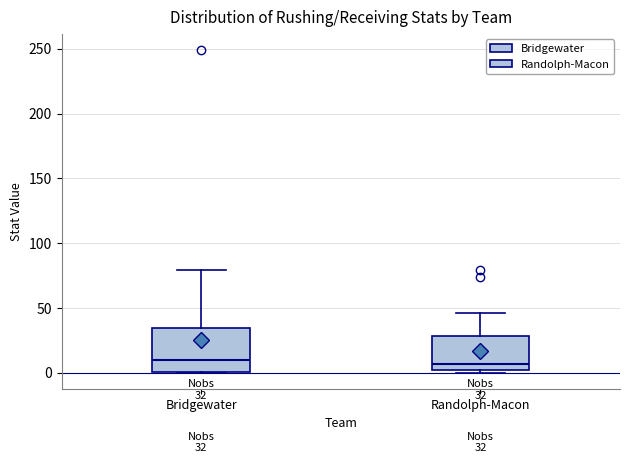

Which box is the tallest, from its lower edge to its upper edge?

Bridgewater